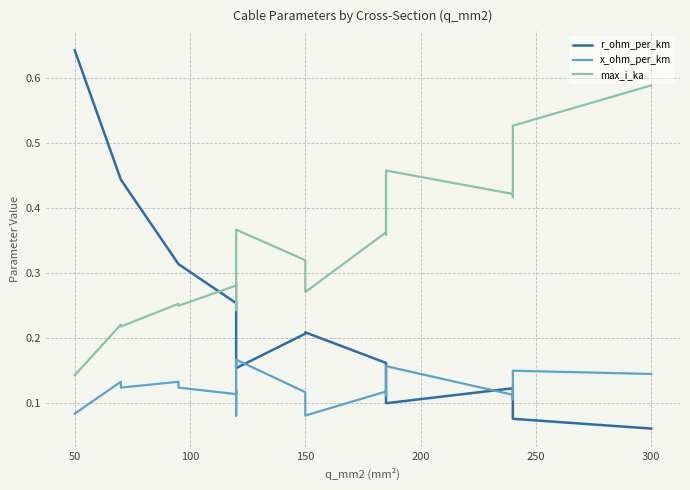

List the series in order of their overall mean, highest first.

max_i_ka, r_ohm_per_km, x_ohm_per_km